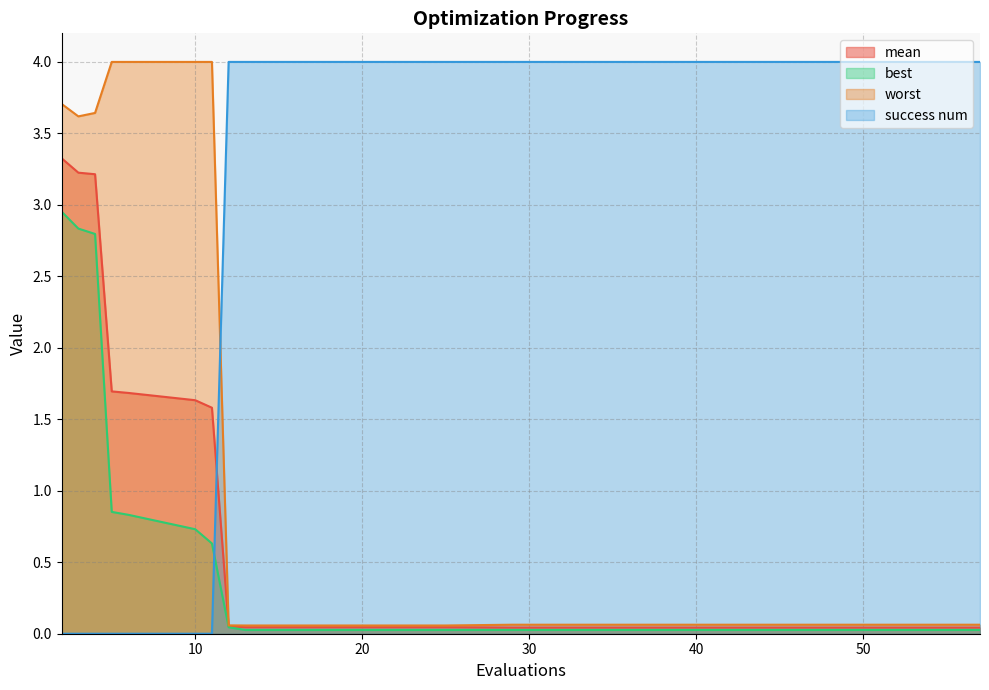

Which series changed the most between 25 and 57?

worst